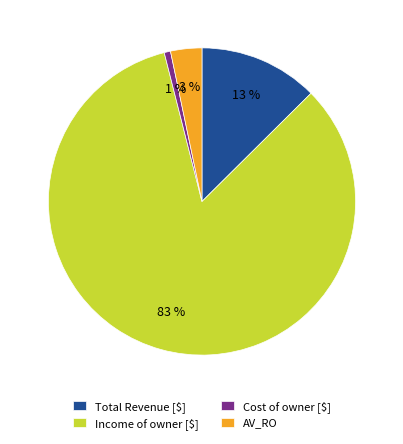

Which has a higher value, Total Revenue [$] or AV_RO?

Total Revenue [$]